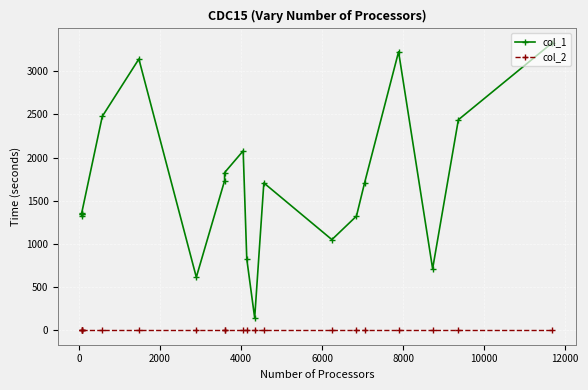

How many lines are shown in the chart?

2